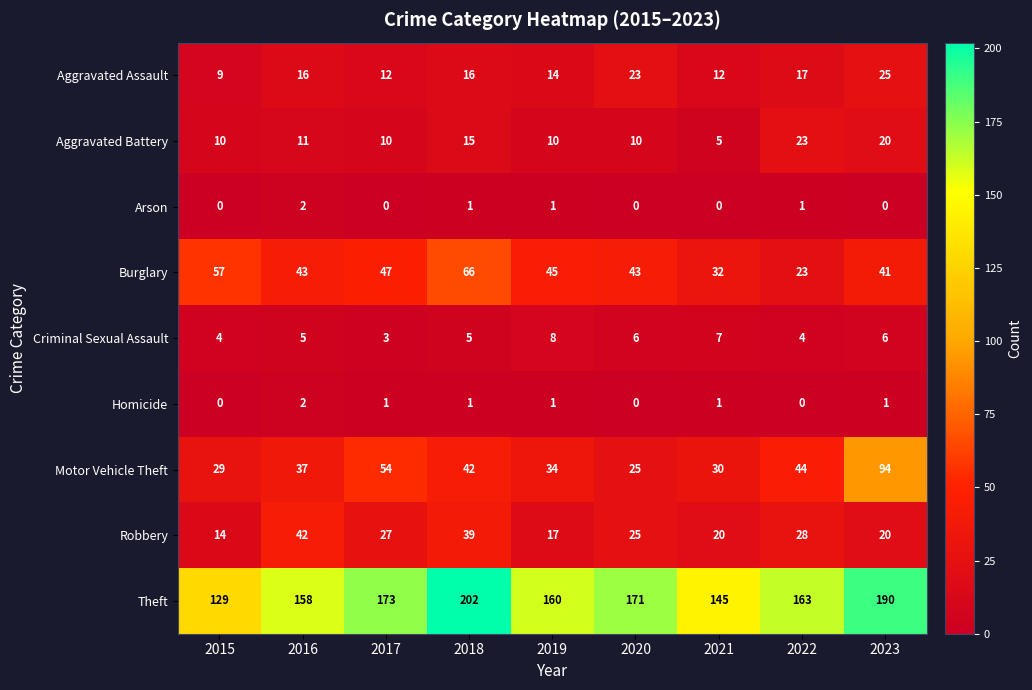

List the labels in order of Theft value, largest first.

2018, 2023, 2017, 2020, 2022, 2019, 2016, 2021, 2015